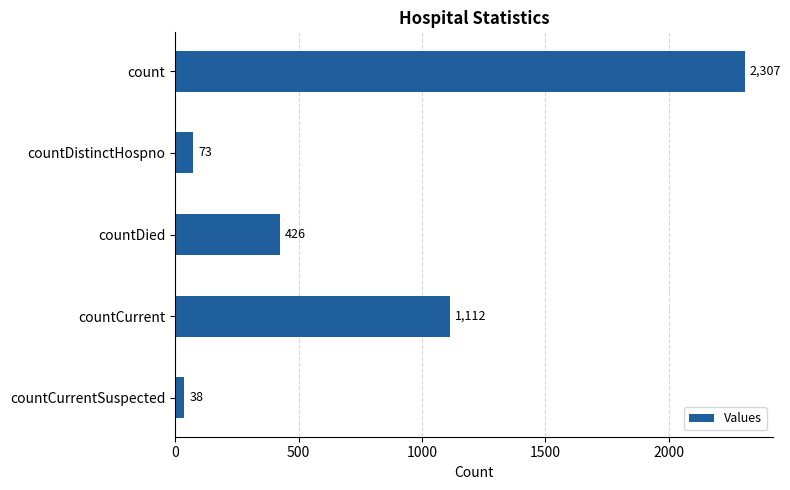

Count the number of data series in this chart.

1